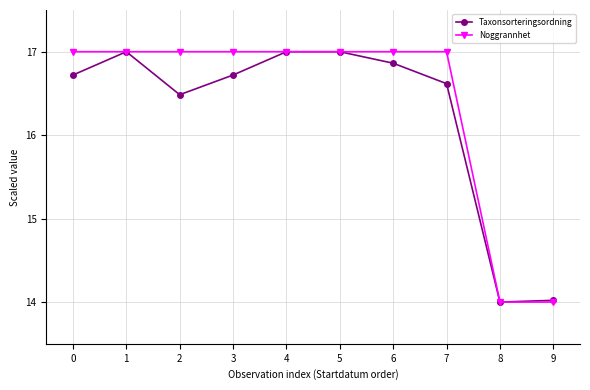

What is the value of the Taxonsorteringsordning point at the 9th from the left?

14.0